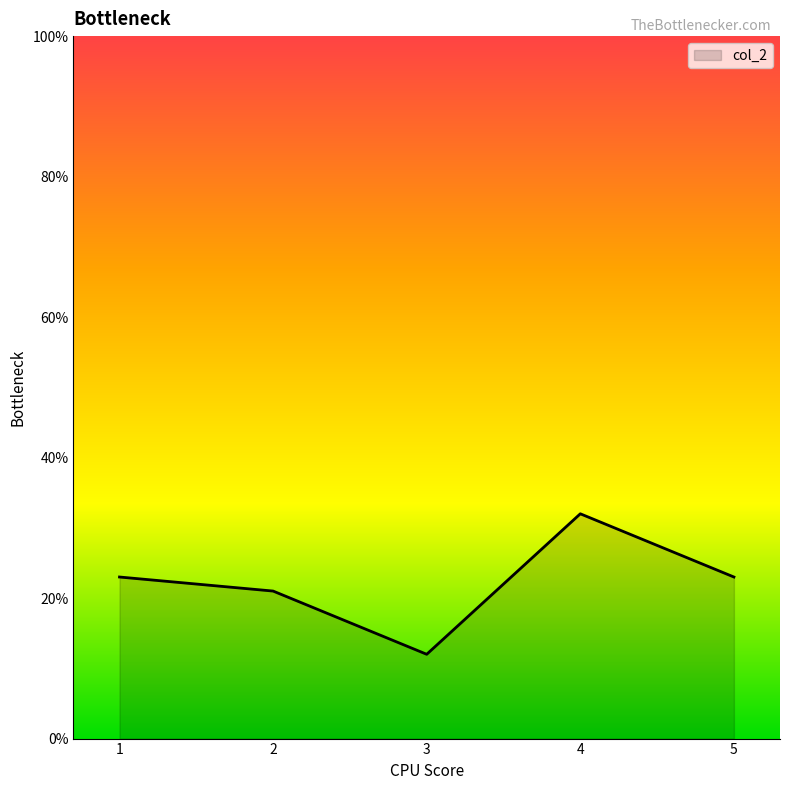

What is the average value?

22